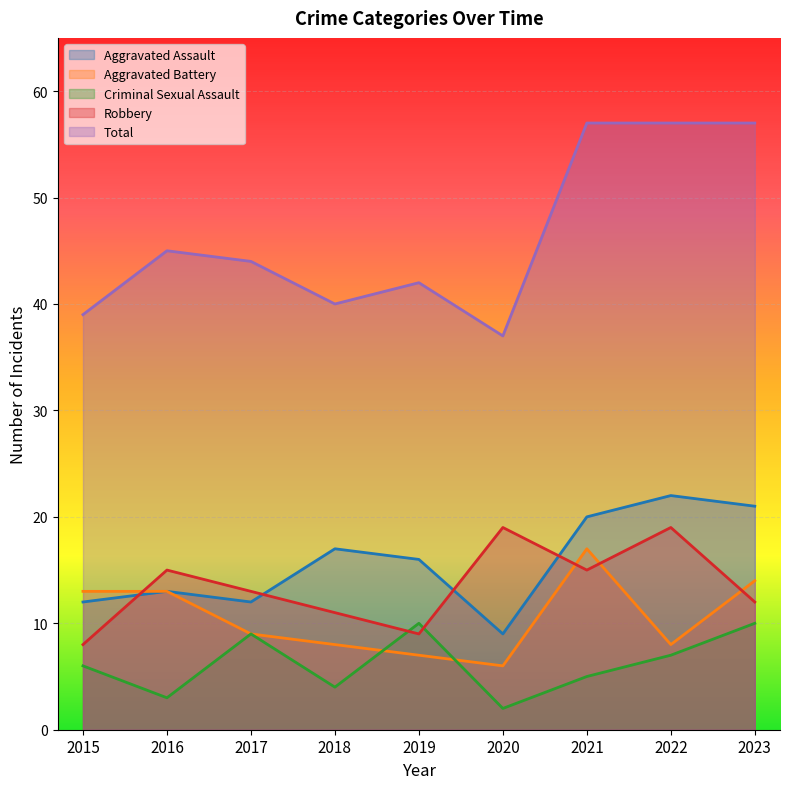

The Aggravated Battery series shows 10 at 2021. True or false?

False